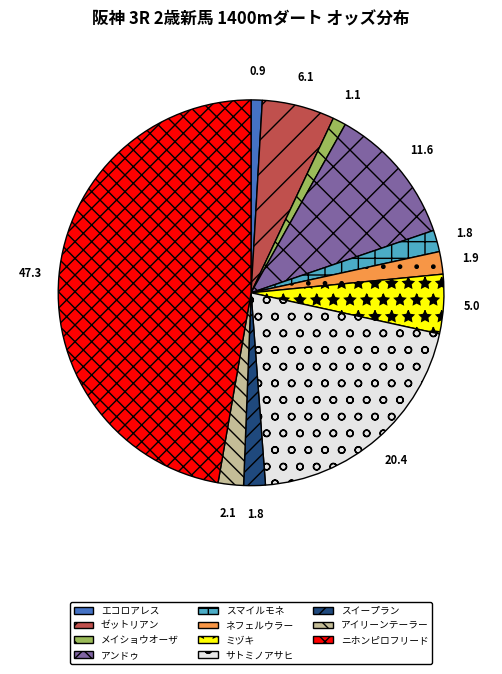

Which category has the biggest portion of the pie?

ニホンピロフリード